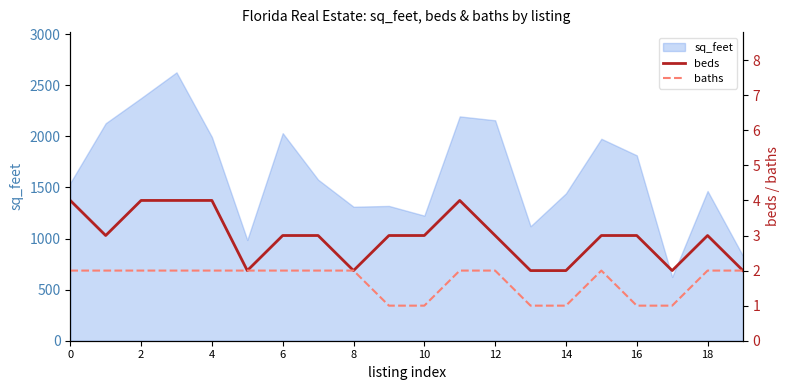

What is the value of the beds point at the 20th from the left?

2